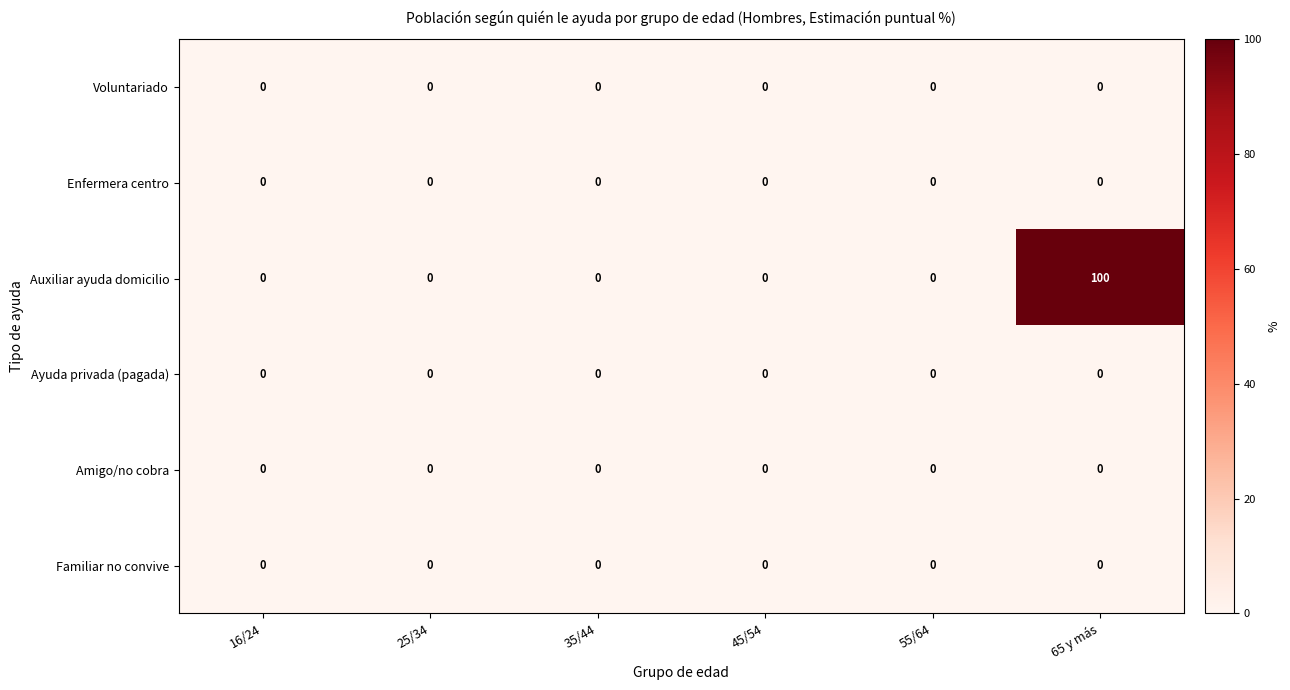

What is the spread (max minus min) of values at 65 y más?

100